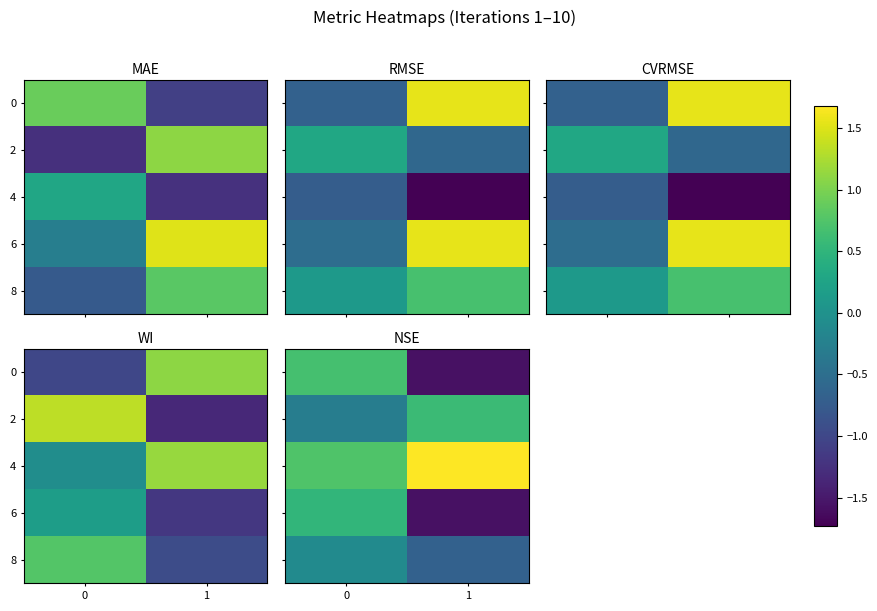

At 1, list the series in order from smallest to largest.

0, 6, 8, 2, 4